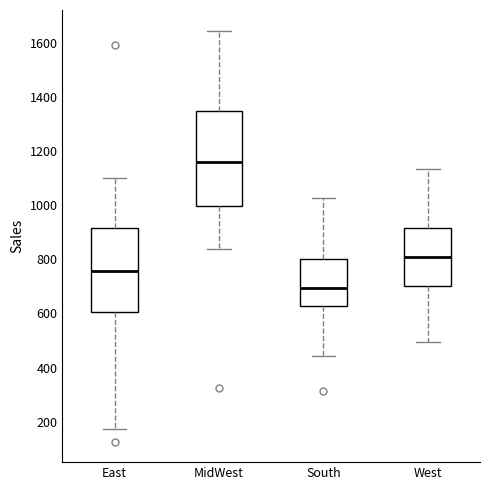

Reading left to right, transcribe this box plot: for each box, give where its median line is, the range the box spans, and where its two whiskers end, as read against the y-axis. The values are not printed on the chart, so give them approximately, as read against the axis.

East: median 760, box 600 to 920, whiskers 180 to 1100
MidWest: median 1160, box 1000 to 1360, whiskers 840 to 1640
South: median 700, box 620 to 800, whiskers 440 to 1020
West: median 820, box 700 to 920, whiskers 500 to 1140